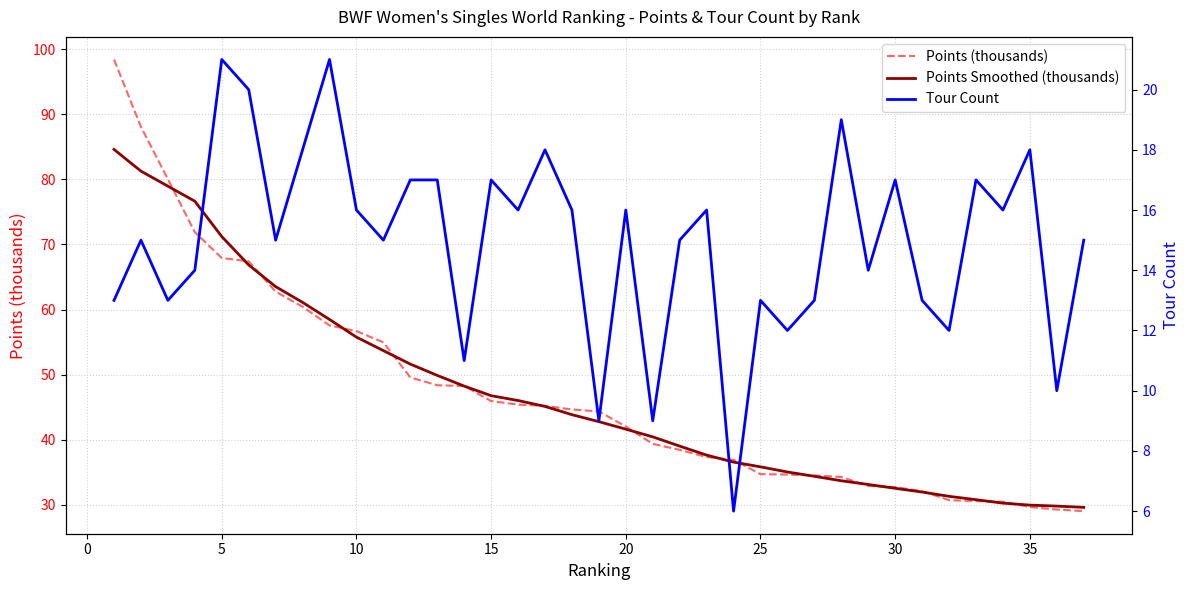

What is the smallest value displayed?

6.0